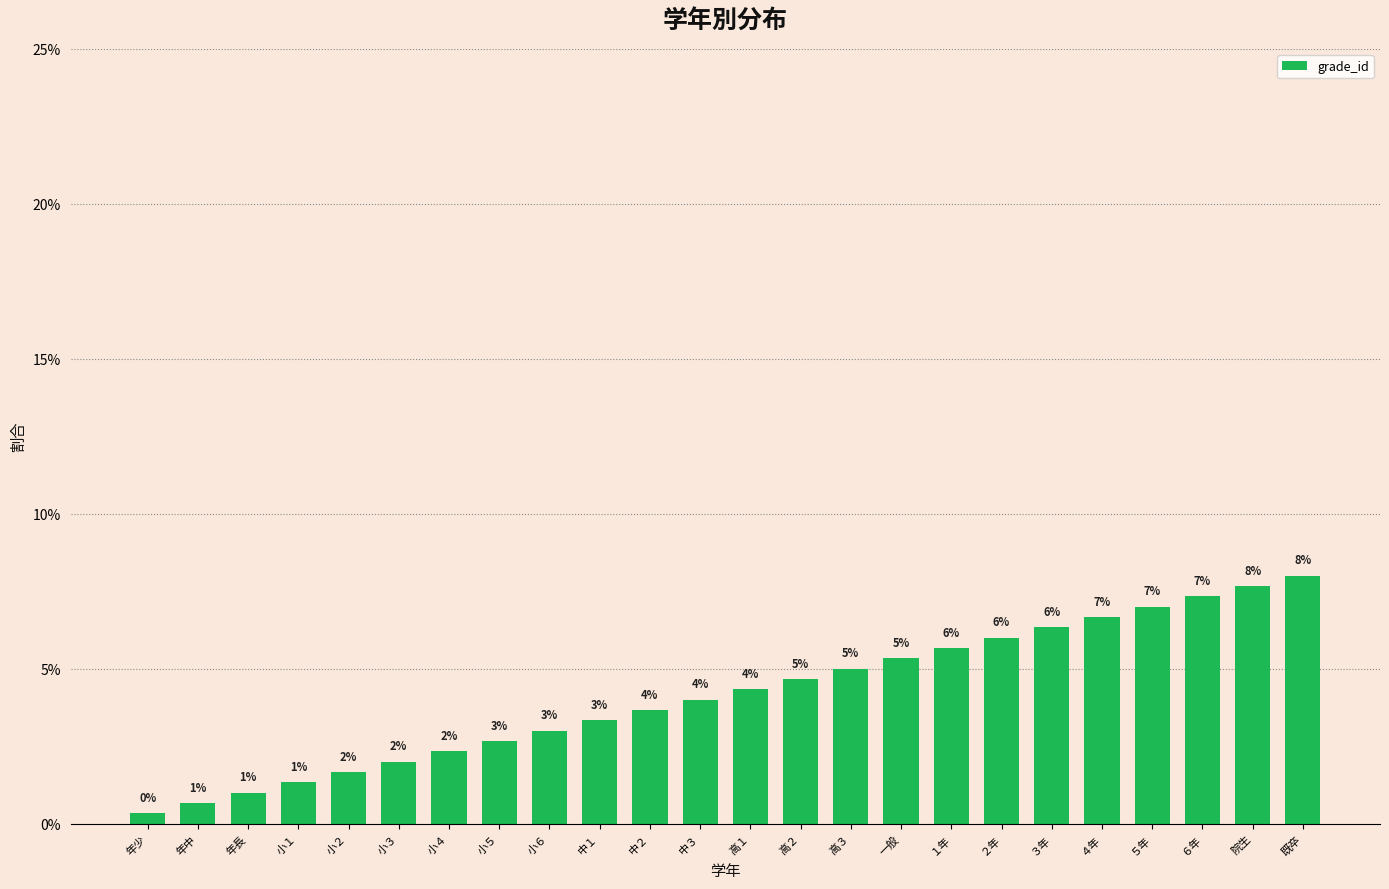

What is the difference between the maximum and minimum values?

7.7